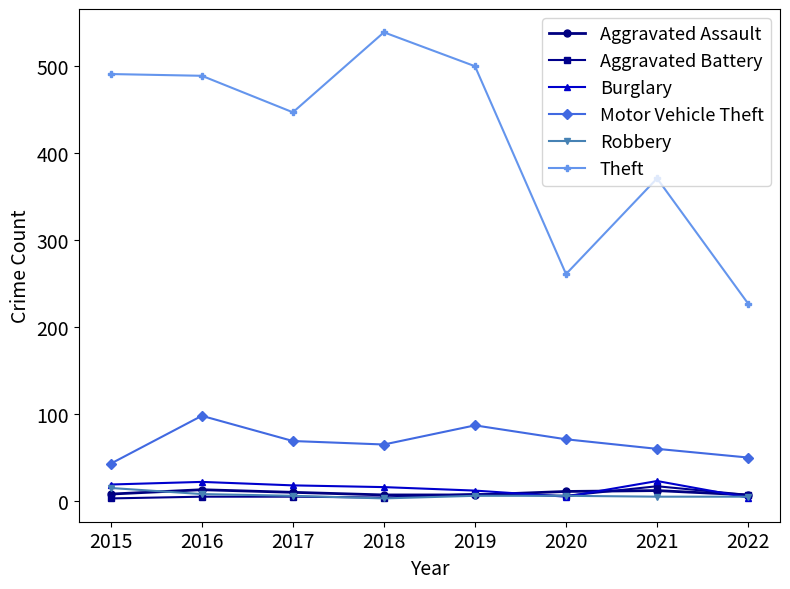

What is the difference between the second highest and second lowest values in the Burglary series?

17